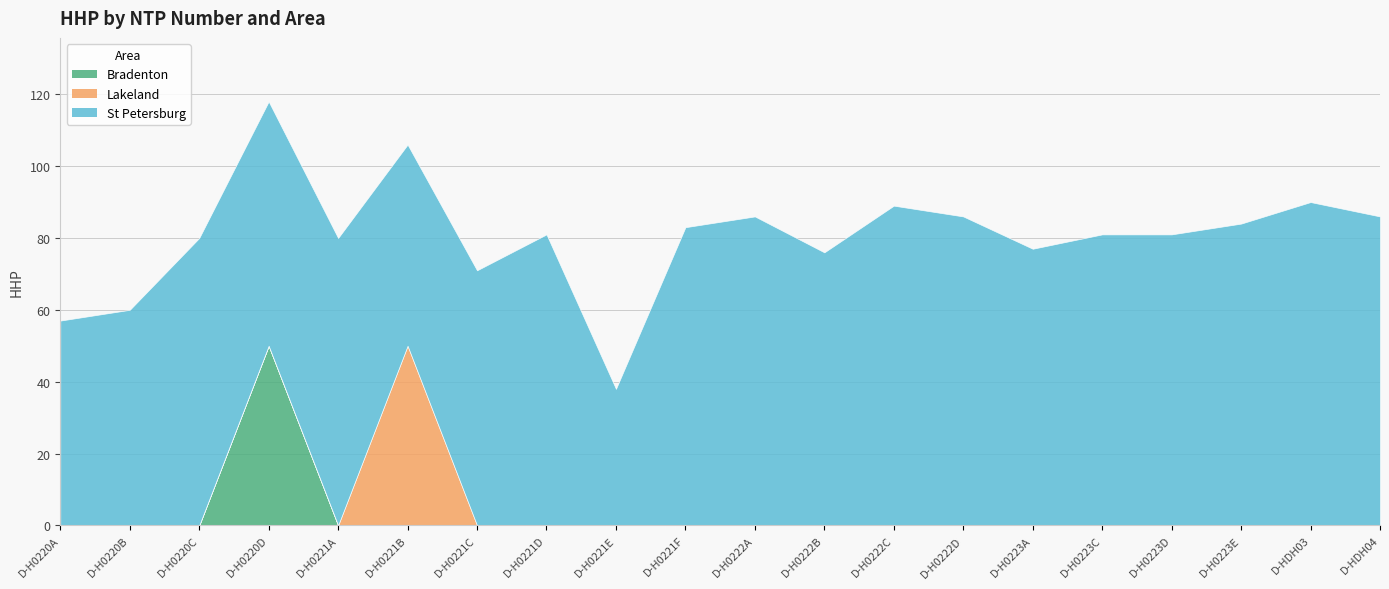

List the labels in order of Lakeland value, smallest first.

D-H0220A, D-H0220B, D-H0220C, D-H0220D, D-H0221A, D-H0221C, D-H0221D, D-H0221E, D-H0221F, D-H0222A, D-H0222B, D-H0222C, D-H0222D, D-H0223A, D-H0223C, D-H0223D, D-H0223E, D-HDH03, D-HDH04, D-H0221B